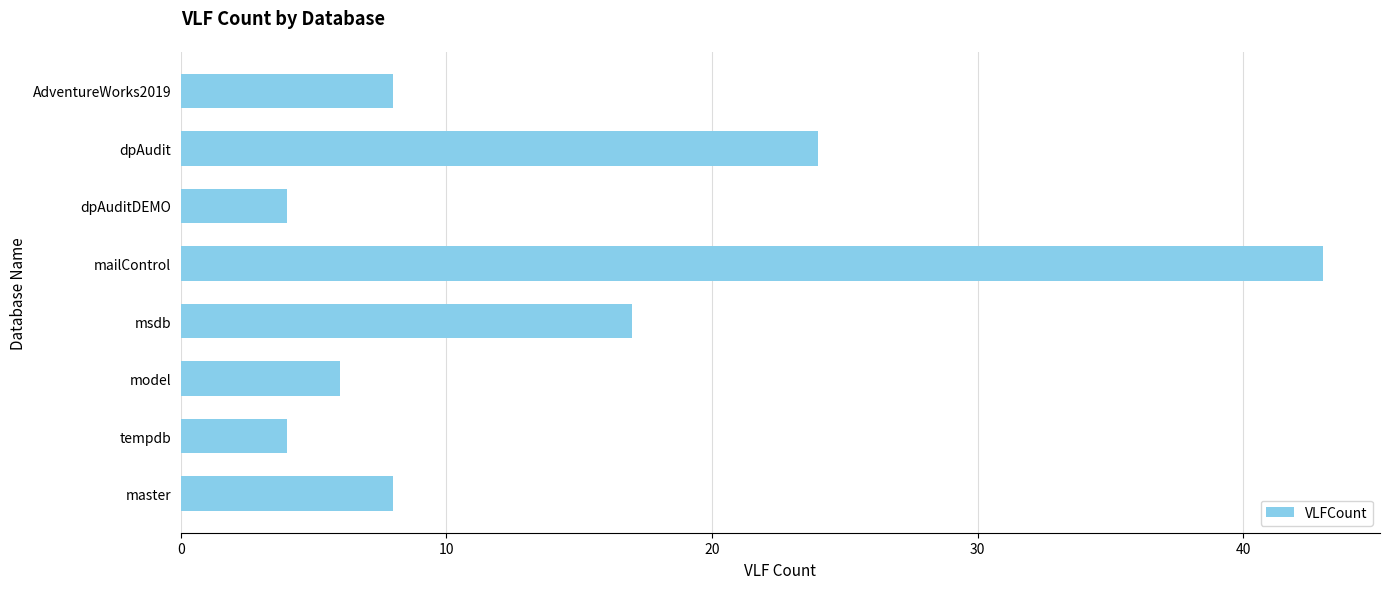

What is the approximate value at master?

8